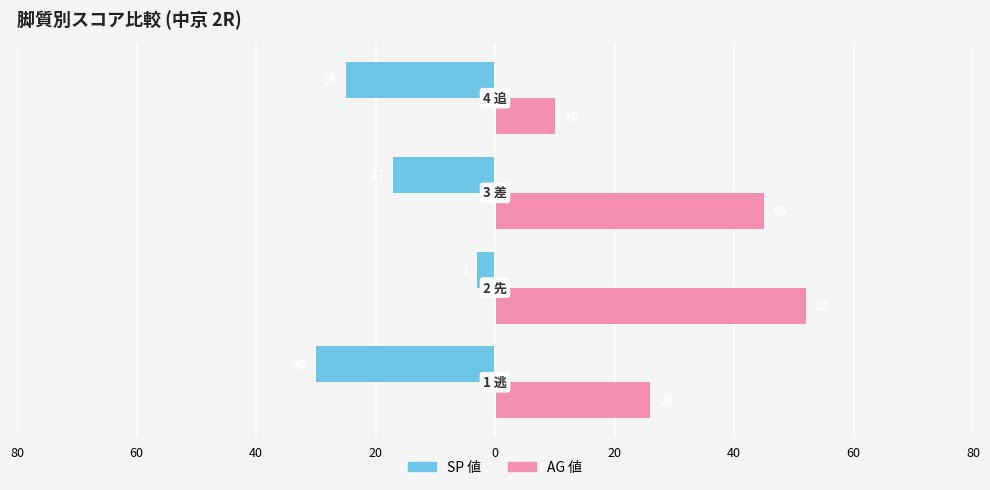

What are all the series names shown in the legend?

SP 値, AG 値